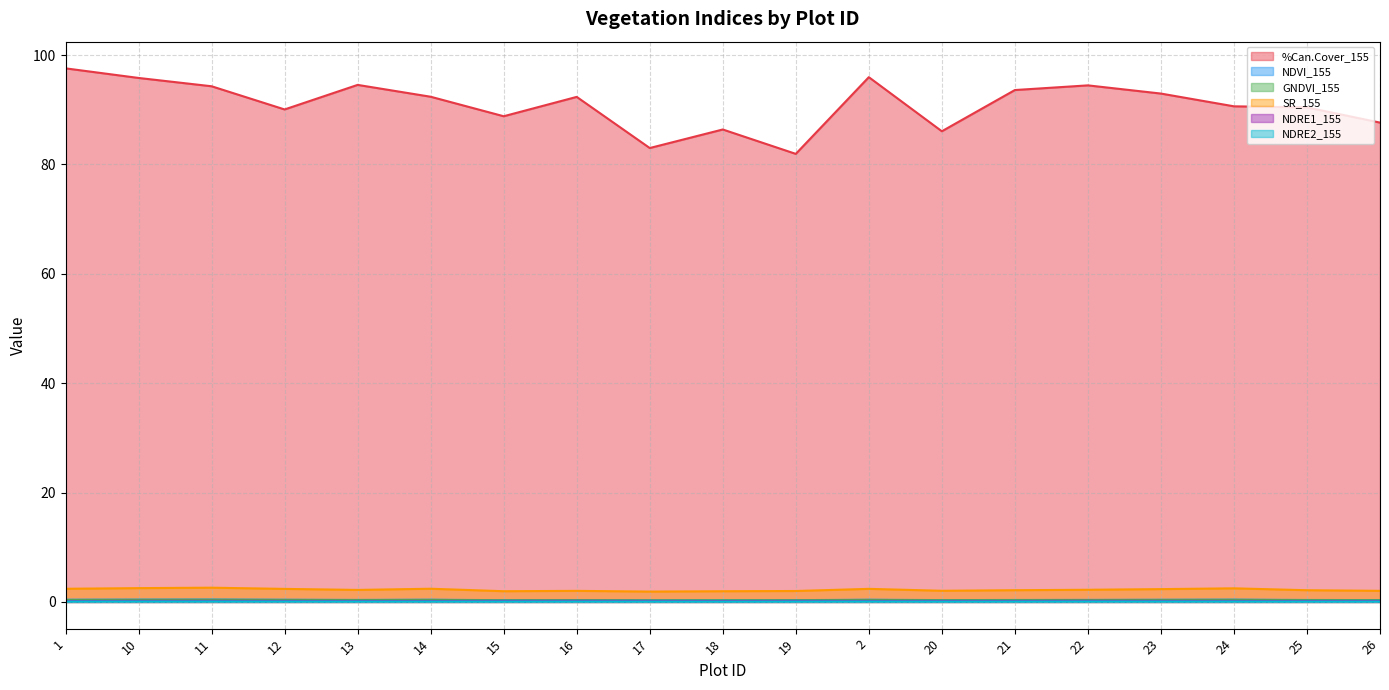

True or false: NDRE1_155 has a value of 0.3 at 1.

False